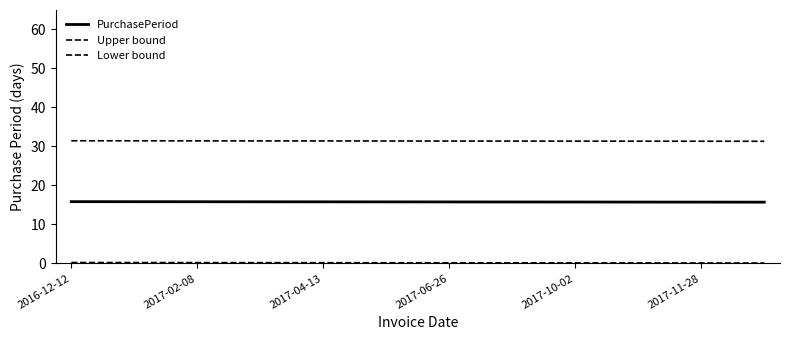

True or false: PurchasePeriod and Upper bound intersect in this chart.

False